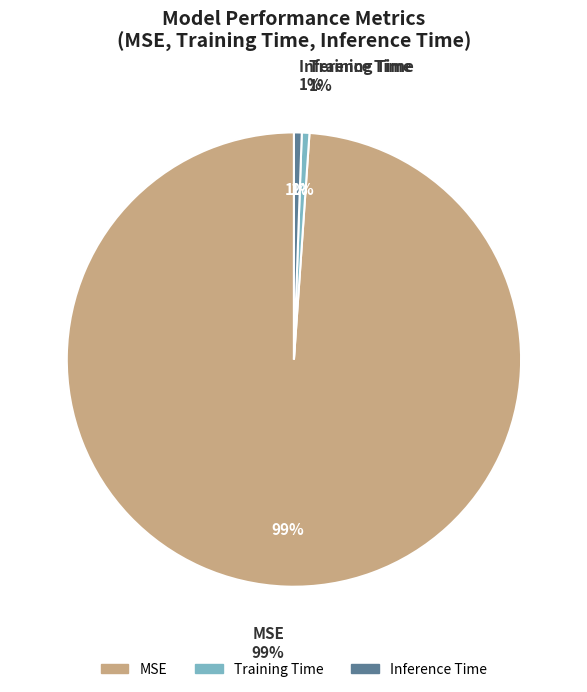

Combined, what portion of the pie is MSE and Training Time?

99.4%